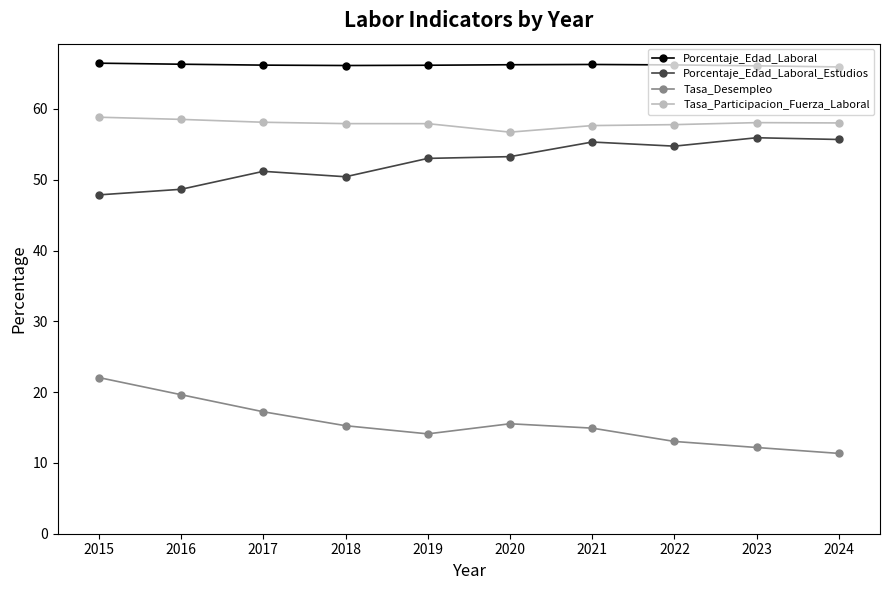

What is the spread (max minus min) of values at 2016?

46.7